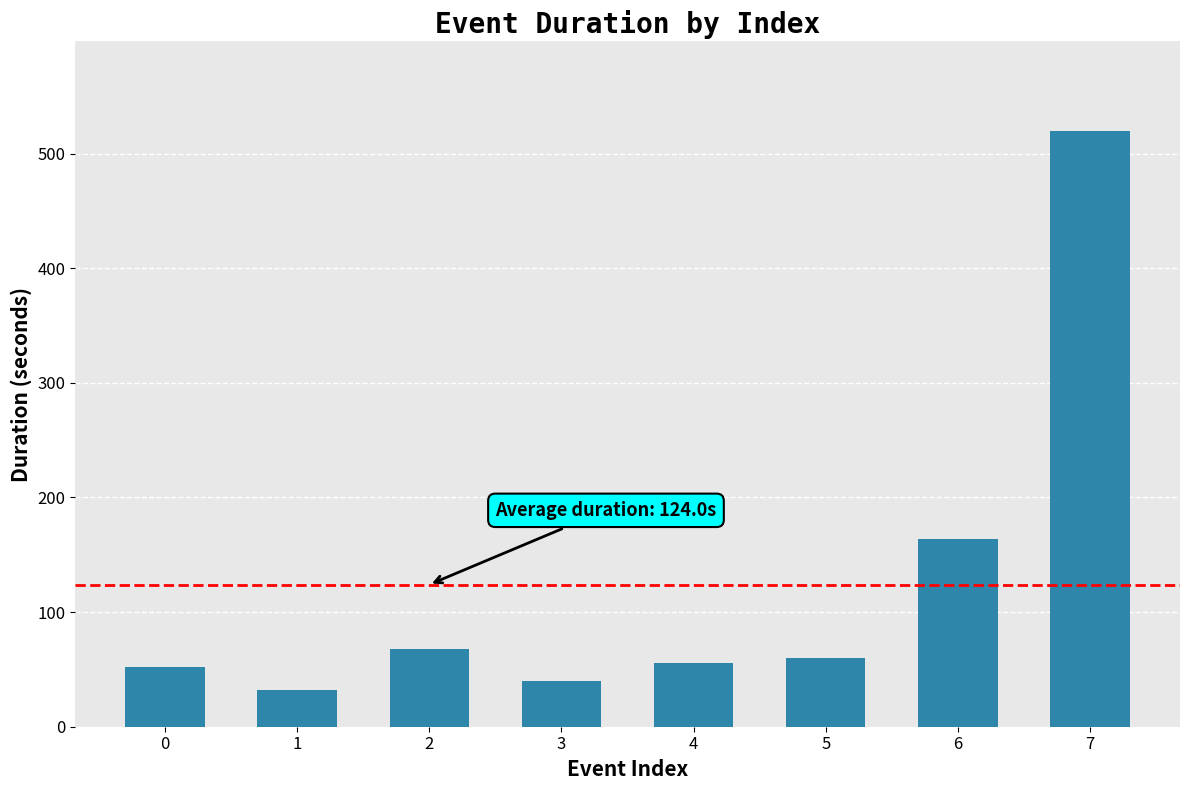

Approximately how many times larger is the value at 2 compared to 5?

1.1